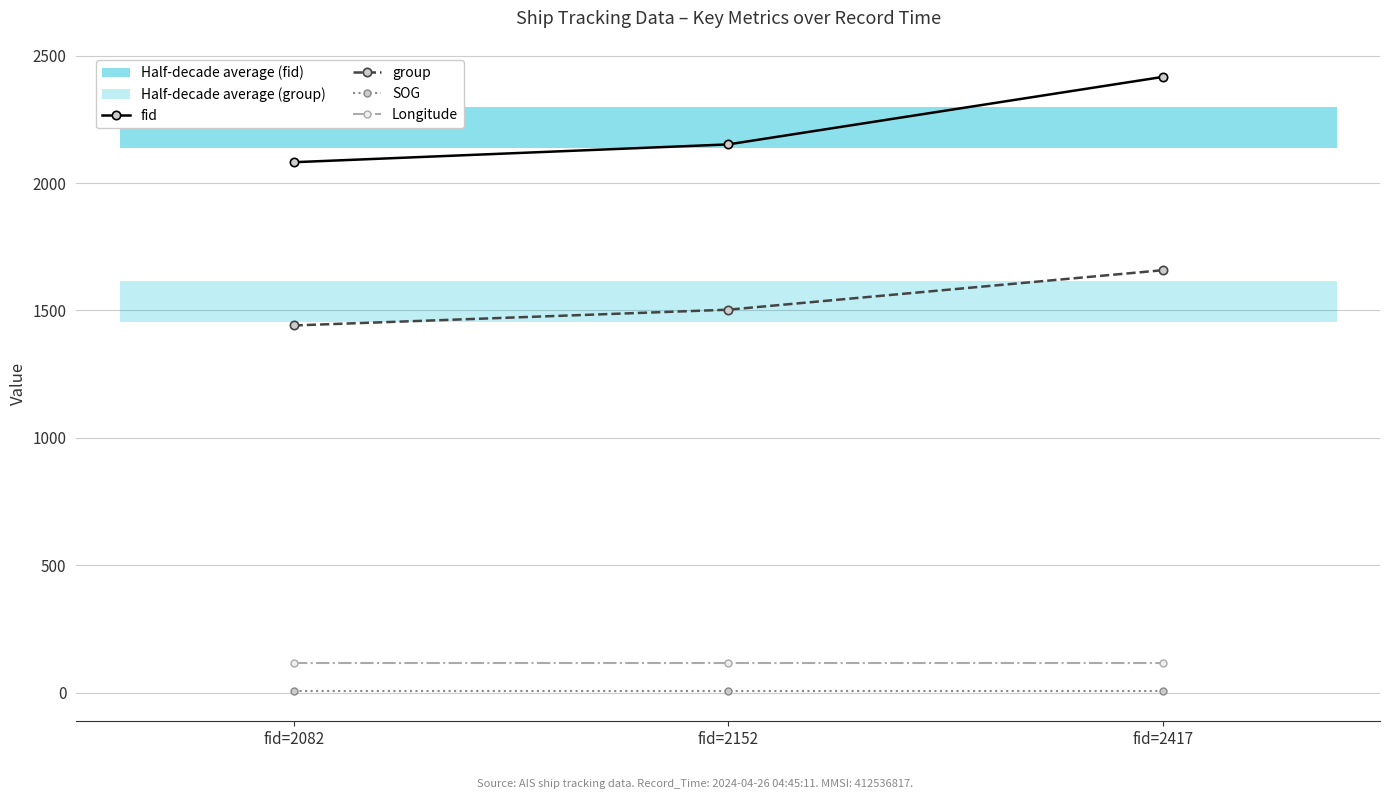

What is the maximum value shown in the chart?

2417.0